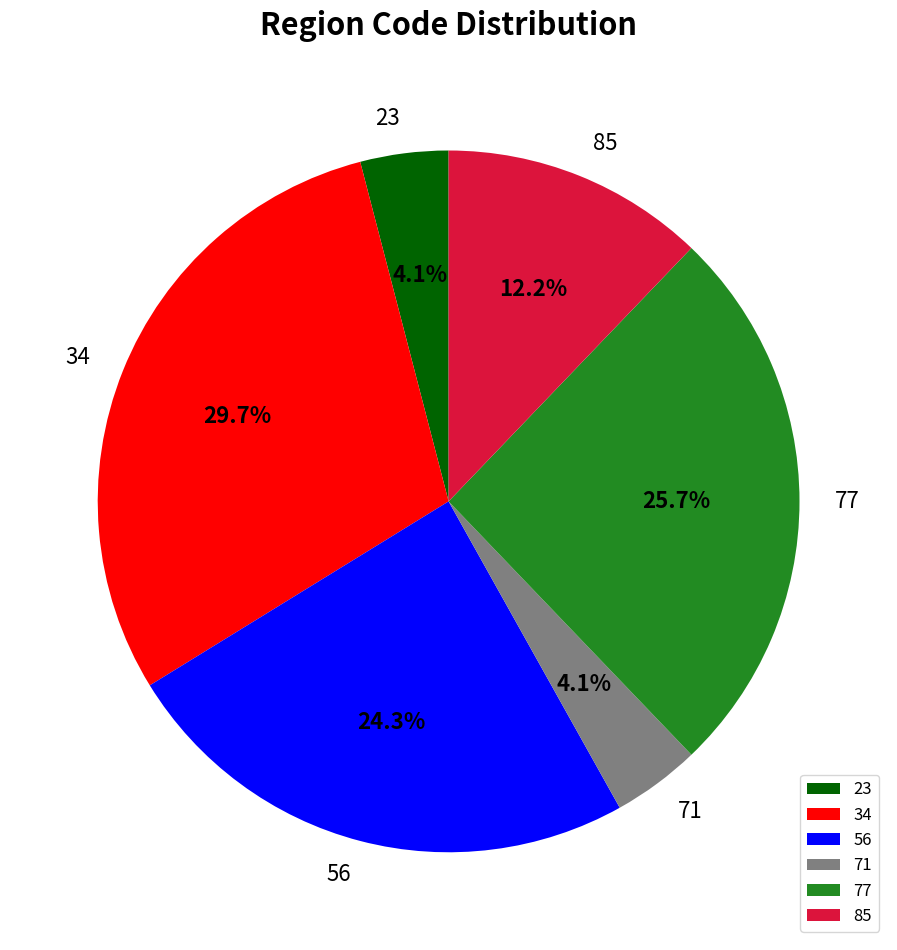

To the nearest percent, what portion does 23 represent?

4%